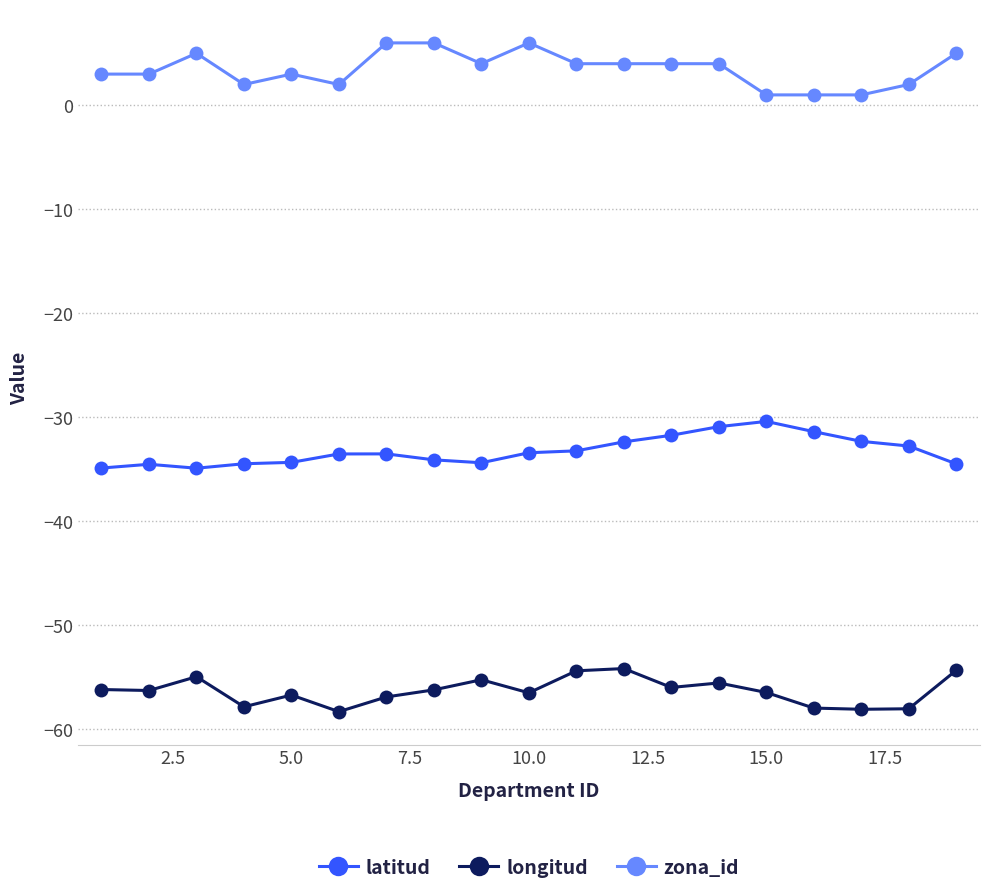

How many categories are shown in the chart?

19